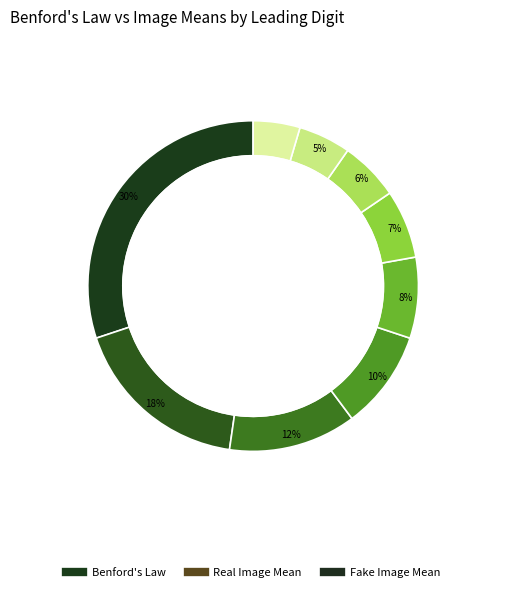

The 7 slice represents 6% of the pie. True or false?

True